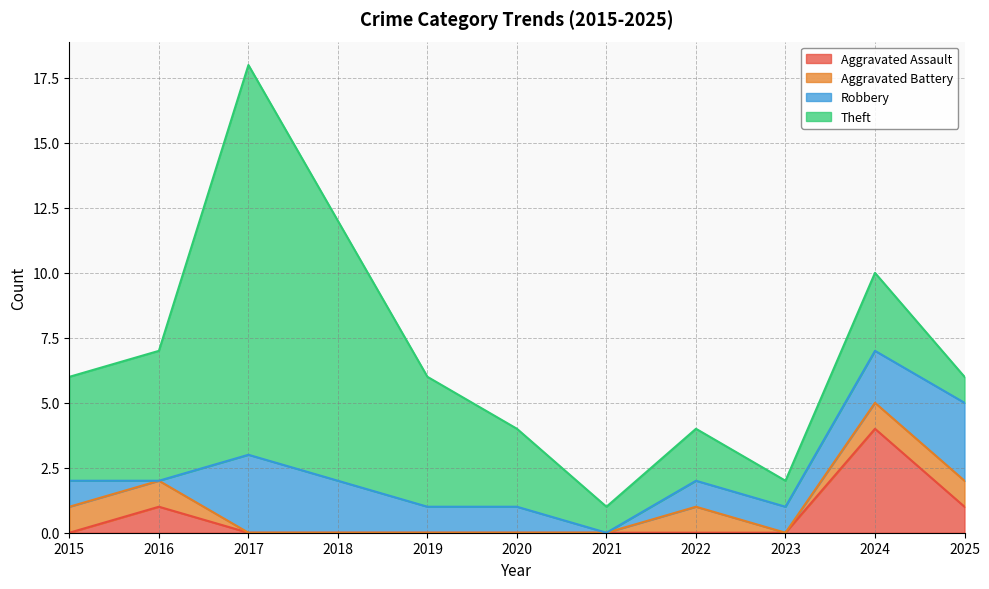

How many data points does each series have?

11